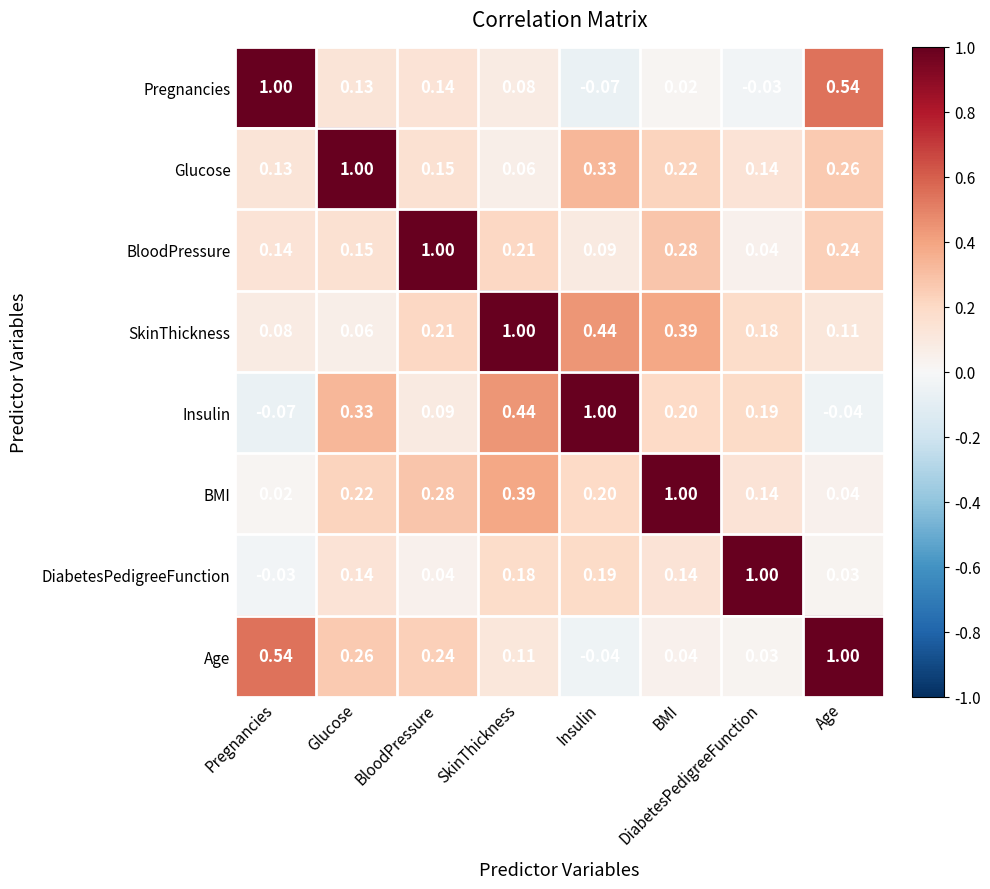

Where is Glucose nearest to the value 0?

SkinThickness